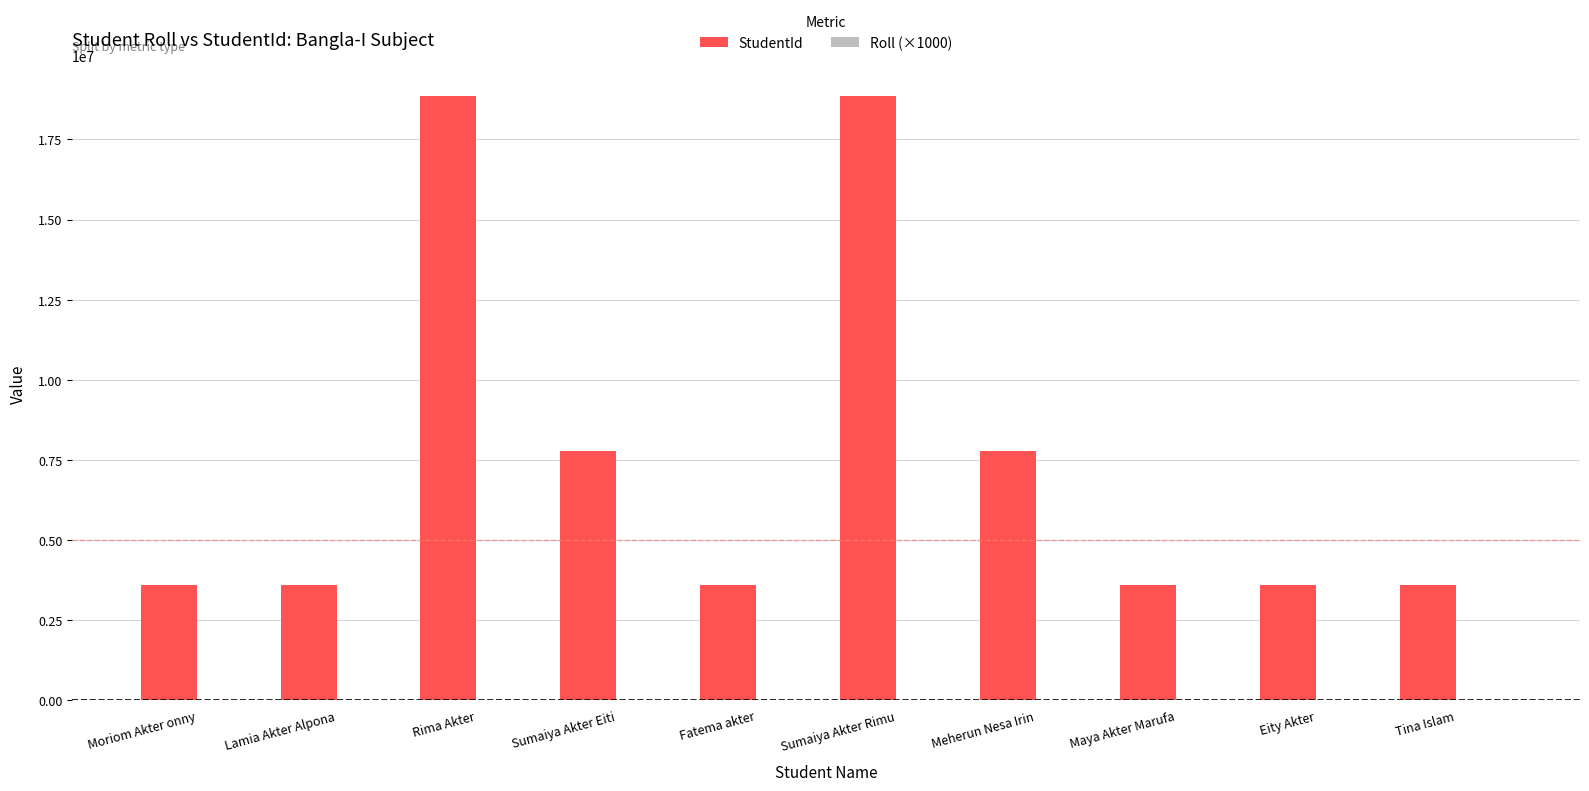

Which series has the largest total across all categories?

StudentId